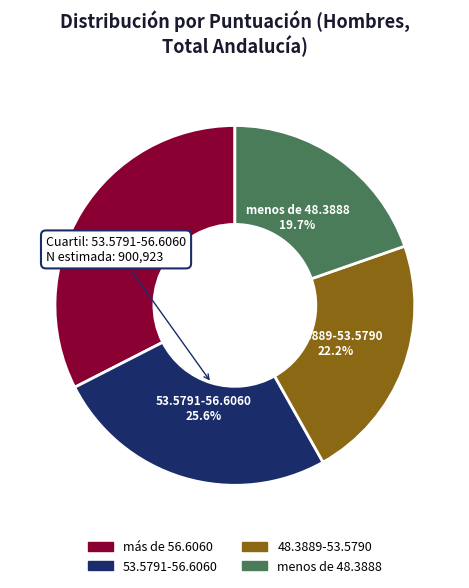

What is the ratio of the value at menos de 48.3888 to the value at 48.3889-53.5790?

0.9